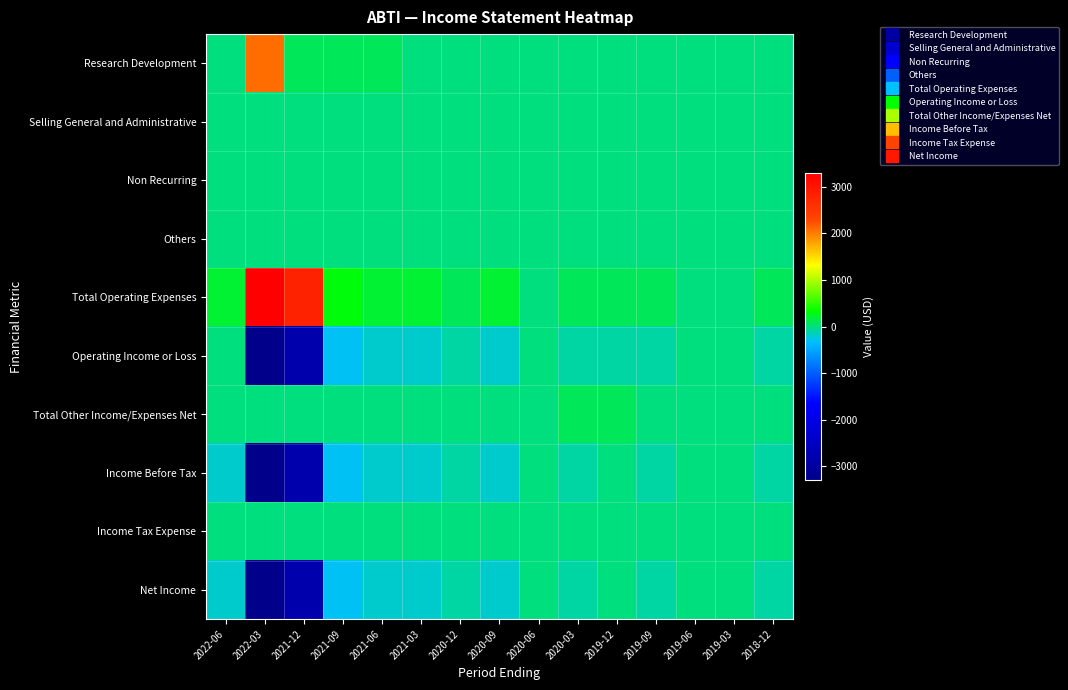

Reading right to left, list all the values displayed in this chart.

Research Development: 2018-12=0	2019-03=0	2019-06=0	2019-09=0	2019-12=0	2020-03=0	2020-06=0	2020-09=0	2020-12=0	2021-03=0	2021-06=100	2021-09=100	2021-12=100	2022-03=2100	2022-06=0
Selling General and Administrative: 2018-12=0	2019-03=0	2019-06=0	2019-09=0	2019-12=0	2020-03=0	2020-06=0	2020-09=0	2020-12=0	2021-03=0	2021-06=0	2021-09=0	2021-12=0	2022-03=0	2022-06=0
Non Recurring: 2018-12=0	2019-03=0	2019-06=0	2019-09=0	2019-12=0	2020-03=0	2020-06=0	2020-09=0	2020-12=0	2021-03=0	2021-06=0	2021-09=0	2021-12=0	2022-03=0	2022-06=0
Others: 2018-12=0	2019-03=0	2019-06=0	2019-09=0	2019-12=0	2020-03=0	2020-06=0	2020-09=0	2020-12=0	2021-03=0	2021-06=0	2021-09=0	2021-12=0	2022-03=0	2022-06=0
Total Operating Expenses: 2018-12=100	2019-03=0	2019-06=0	2019-09=100	2019-12=100	2020-03=100	2020-06=0	2020-09=200	2020-12=100	2021-03=200	2021-06=200	2021-09=300	2021-12=2800	2022-03=3300	2022-06=200
Operating Income or Loss: 2018-12=-100	2019-03=0	2019-06=0	2019-09=-100	2019-12=-100	2020-03=-100	2020-06=0	2020-09=-200	2020-12=-100	2021-03=-200	2021-06=-200	2021-09=-300	2021-12=-2800	2022-03=-3300	2022-06=0
Total Other Income/Expenses Net: 2018-12=0	2019-03=0	2019-06=0	2019-09=0	2019-12=100	2020-03=100	2020-06=0	2020-09=0	2020-12=0	2021-03=0	2021-06=0	2021-09=0	2021-12=0	2022-03=0	2022-06=0
Income Before Tax: 2018-12=-100	2019-03=0	2019-06=0	2019-09=-100	2019-12=0	2020-03=-100	2020-06=0	2020-09=-200	2020-12=-100	2021-03=-200	2021-06=-200	2021-09=-300	2021-12=-2800	2022-03=-3300	2022-06=-200
Income Tax Expense: 2018-12=0	2019-03=0	2019-06=0	2019-09=0	2019-12=0	2020-03=0	2020-06=0	2020-09=0	2020-12=0	2021-03=0	2021-06=0	2021-09=0	2021-12=0	2022-03=0	2022-06=0
Net Income: 2018-12=-100	2019-03=0	2019-06=0	2019-09=-100	2019-12=0	2020-03=-100	2020-06=0	2020-09=-200	2020-12=-100	2021-03=-200	2021-06=-200	2021-09=-300	2021-12=-2800	2022-03=-3300	2022-06=-200